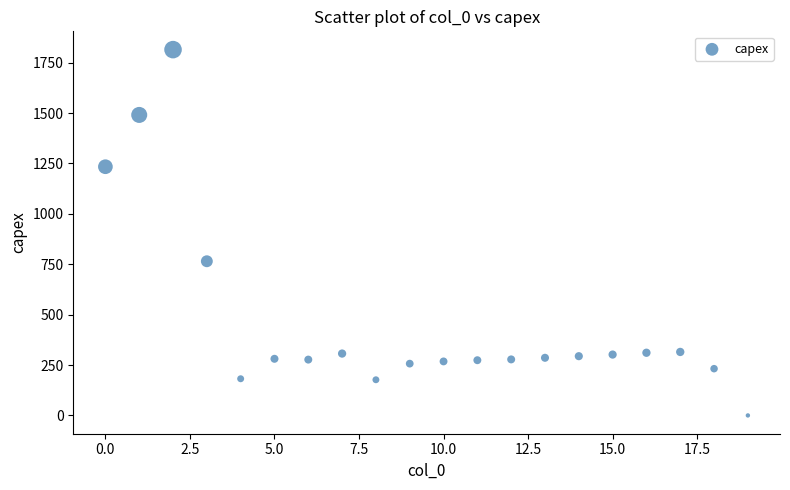

What Y value in the scatter plot is closest to 907?

765